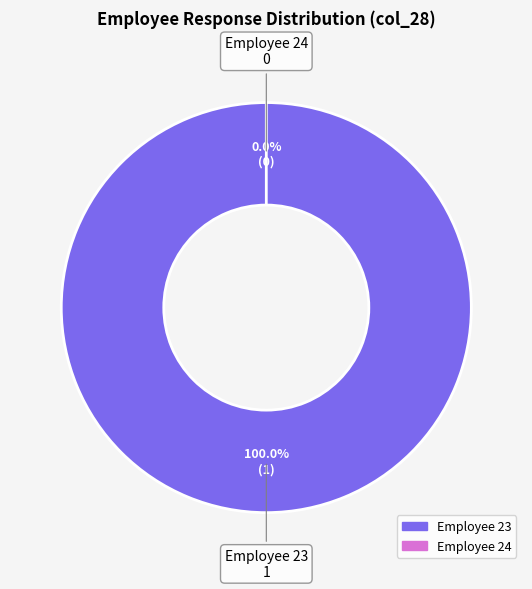

How many segments does this pie chart have?

2